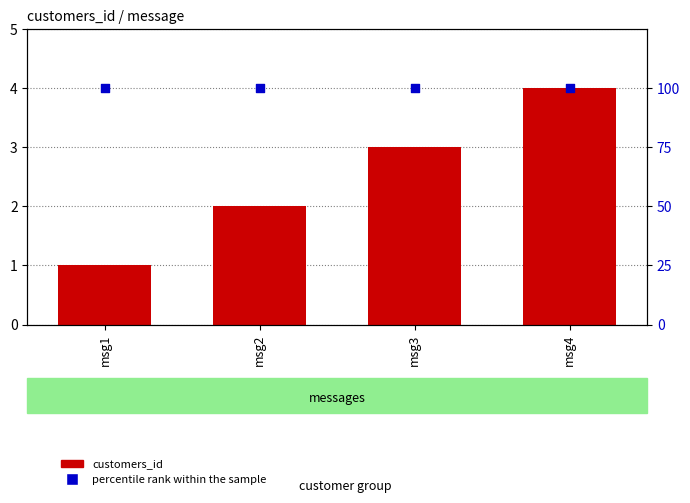

Which series contains the lowest Y value?

customers_id